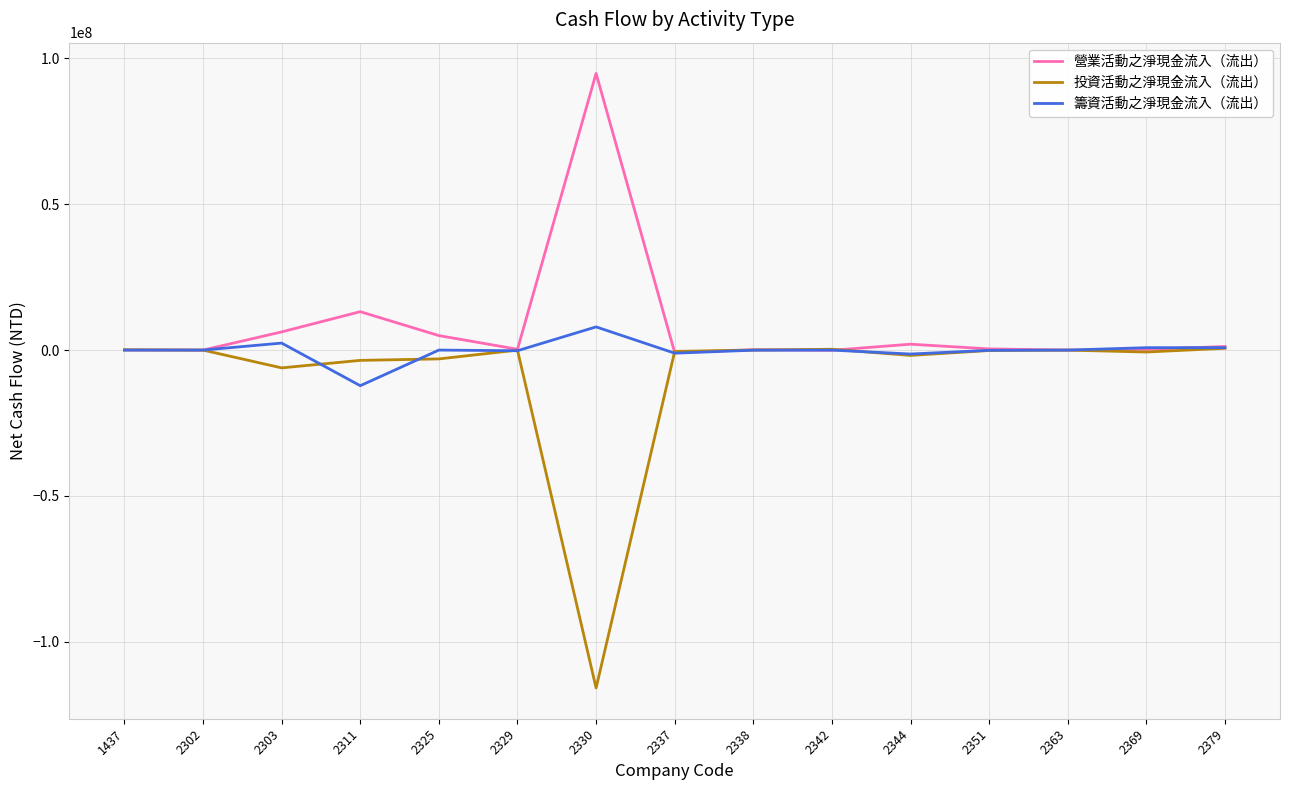

What is the total value across all series at 2379?

2665596